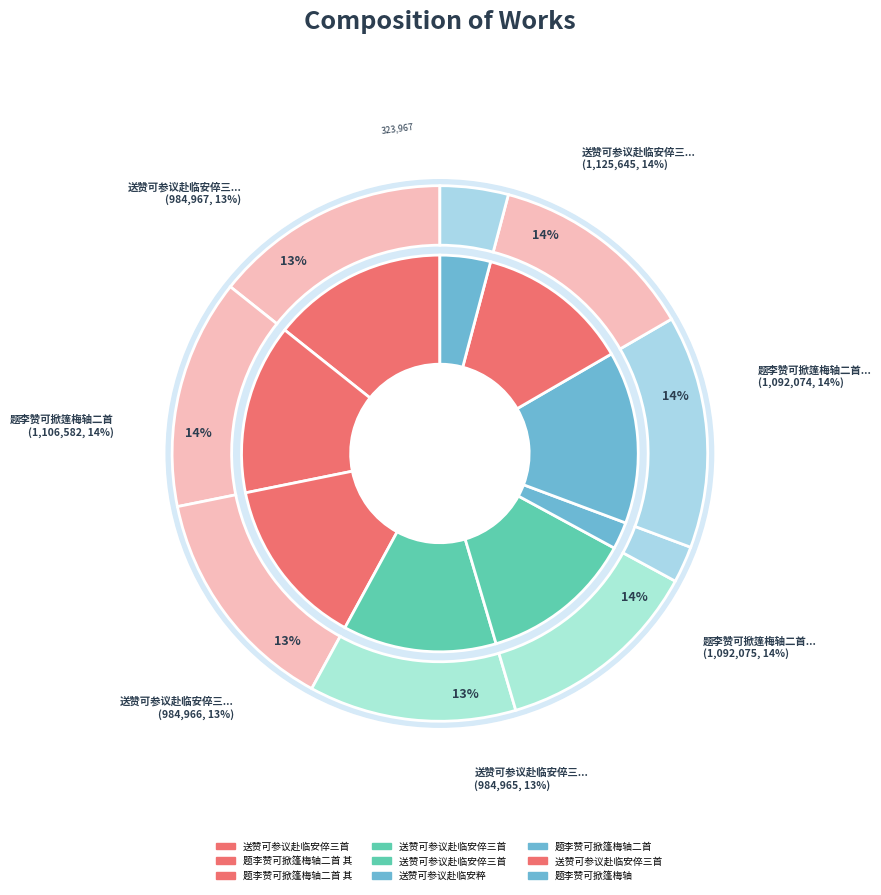

What is the smallest slice in the pie chart?

送赞可参议赴临安粹